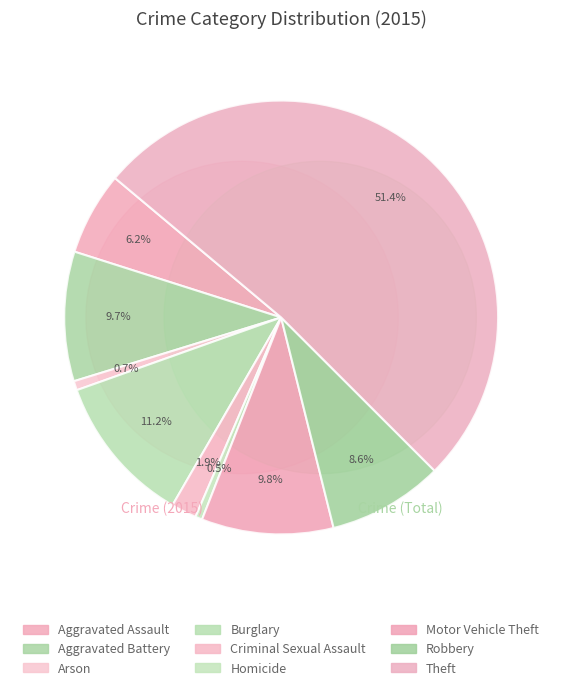

What is the largest slice in the pie chart?

Theft